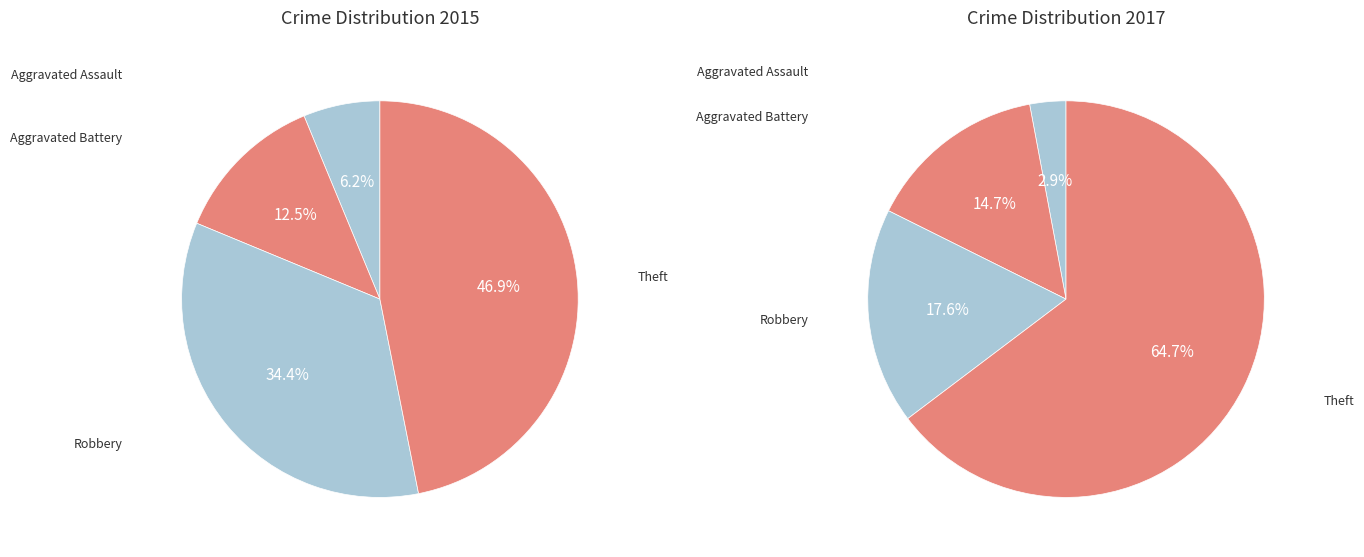

At Theft, list the series in order from smallest to largest.

left, right